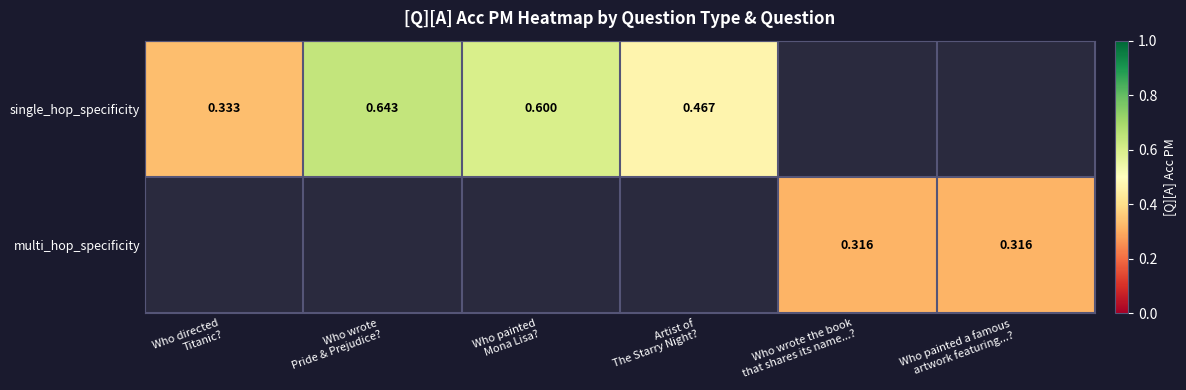

How many values in multi_hop_specificity are above zero?

2